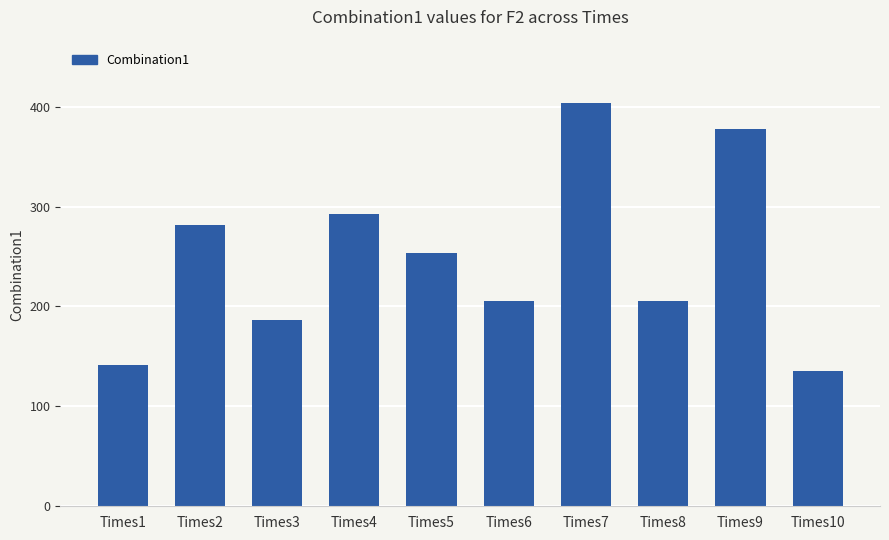

What is the sum of the values at Times5 and Times2?

534.5